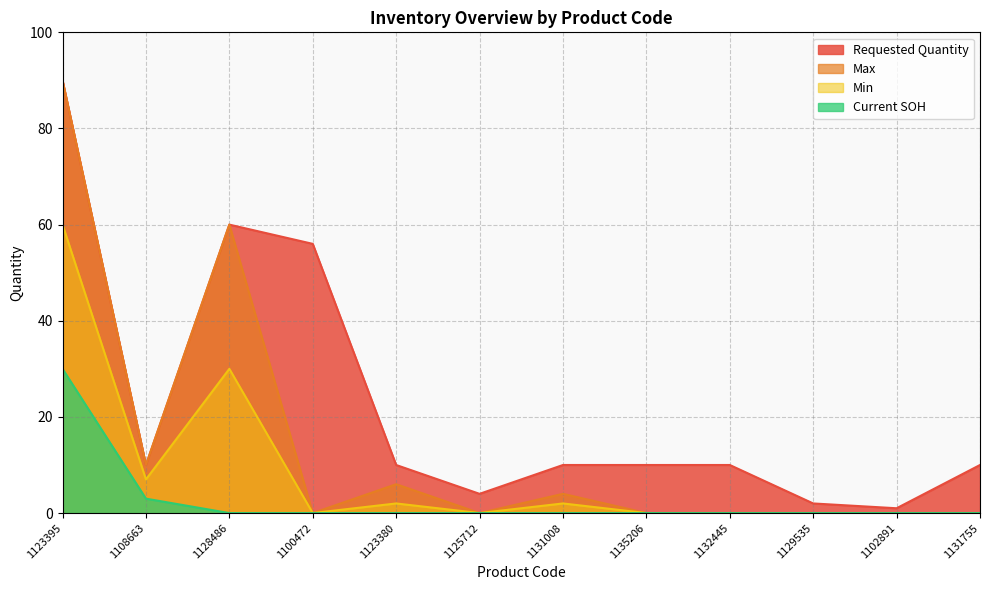

How many lines are shown in the chart?

4